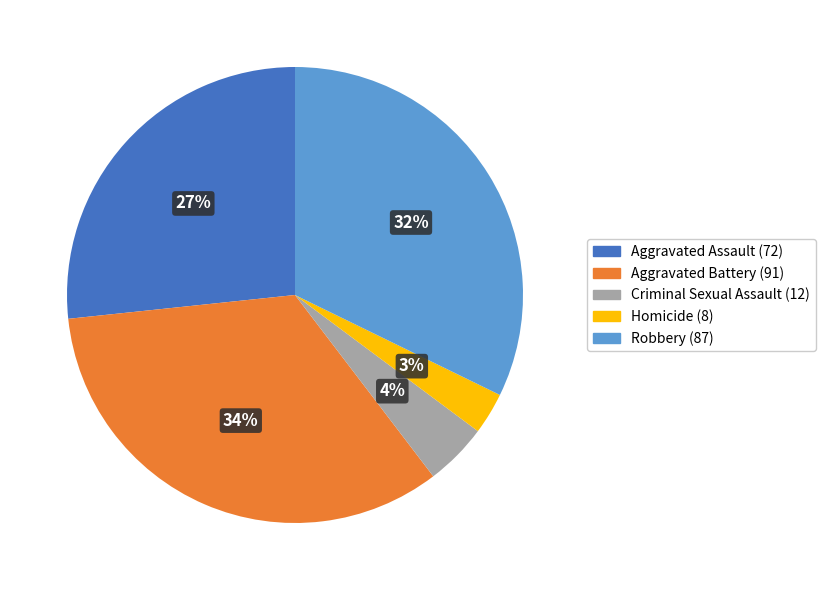

Is it true that Homicide is 3% of the pie?

True